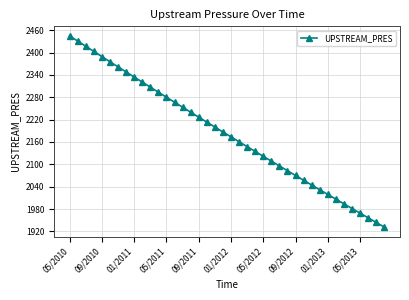

What is the sum of all values?

87320.6